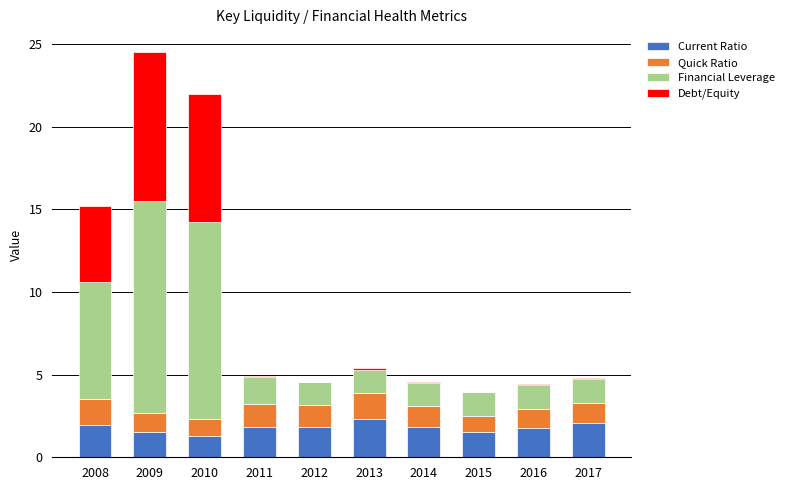

The Current Ratio series shows 1.5 at 2009. True or false?

True